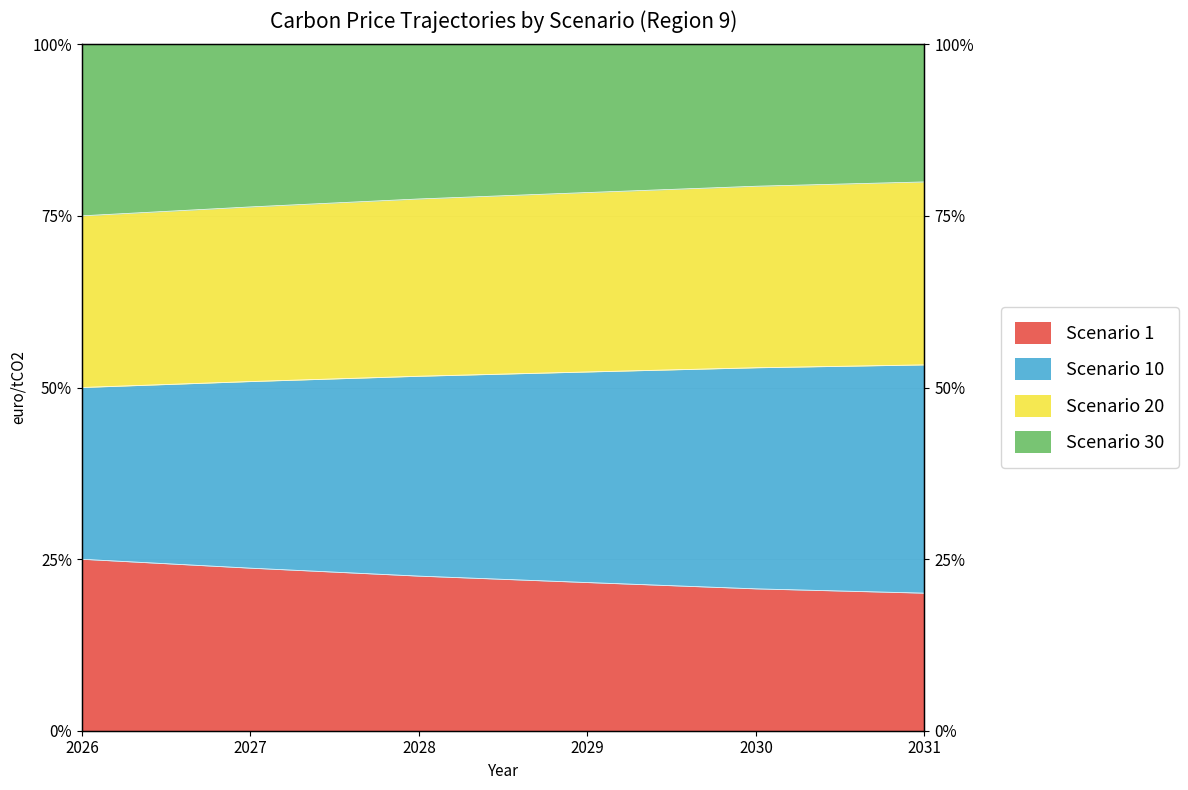

Which label corresponds to the largest value in the chart?

2031